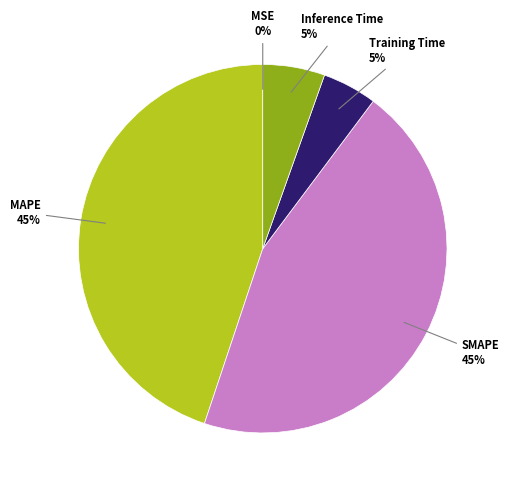

To the nearest percent, what is the difference between the largest and smallest slice percentages?

45%